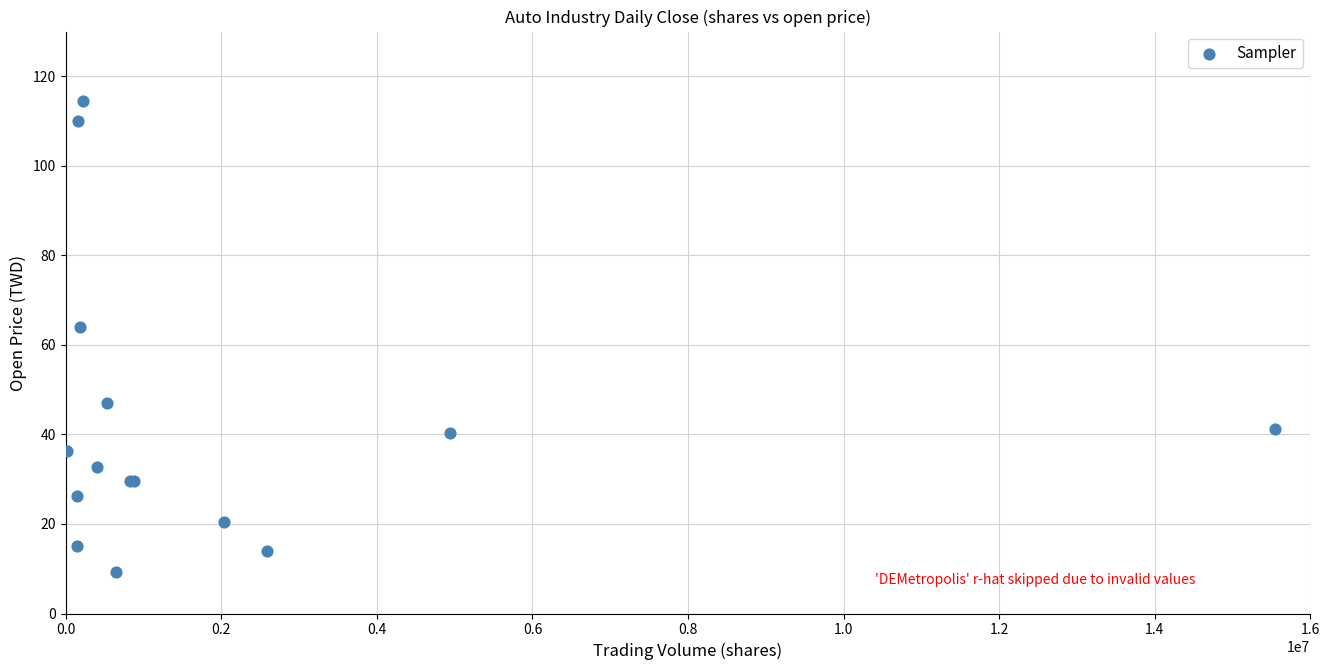

What Y value in the scatter plot is closest to 61?

64.0